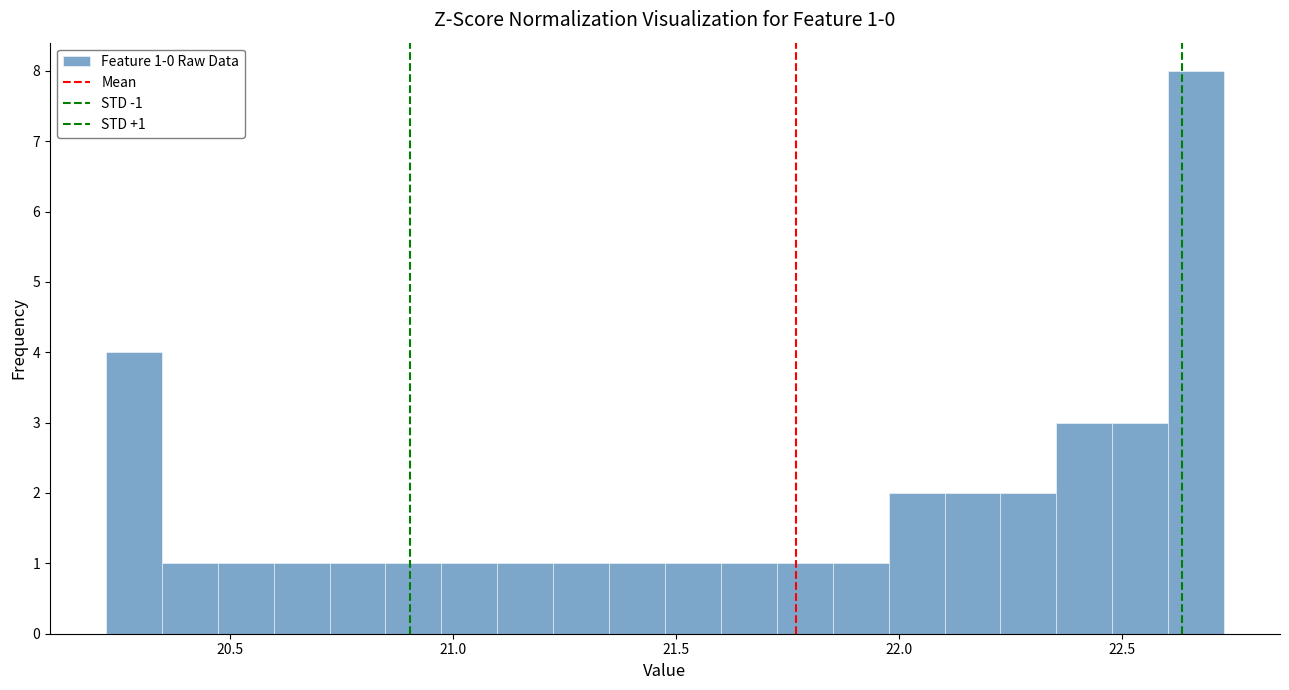

Around what value on the x-axis is the tallest bar? Give the approximate position of its centre, as read against the axis.

22.65